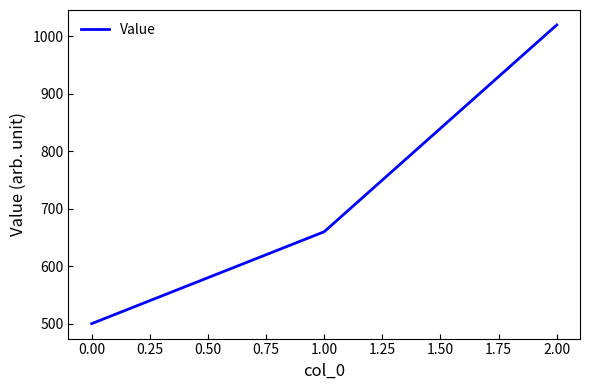

At which category does the chart reach its minimum across all series?

0.00